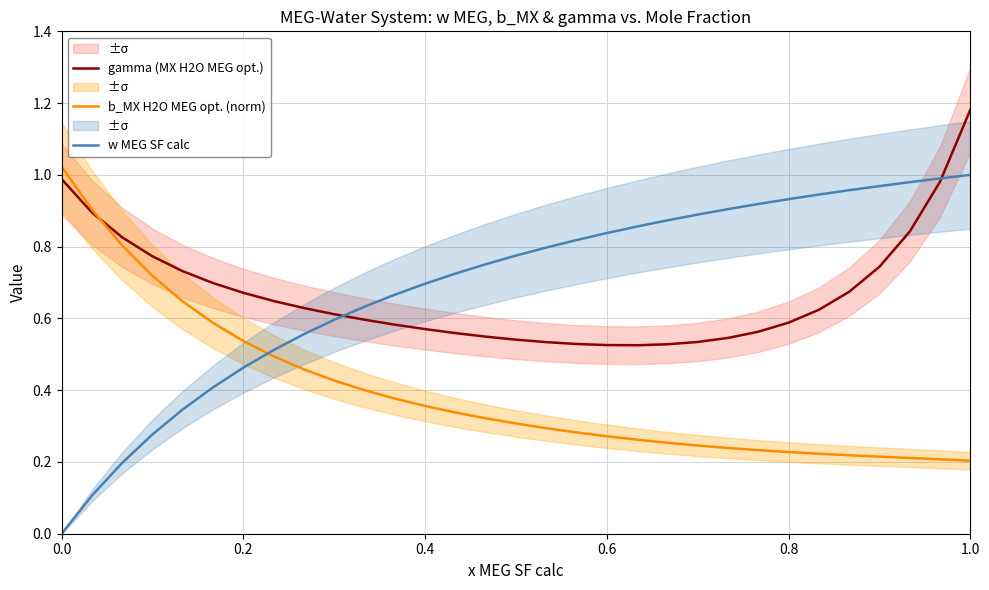

True or false: w MEG SF calc and b_MX H2O MEG opt. (norm) cross at least once.

True